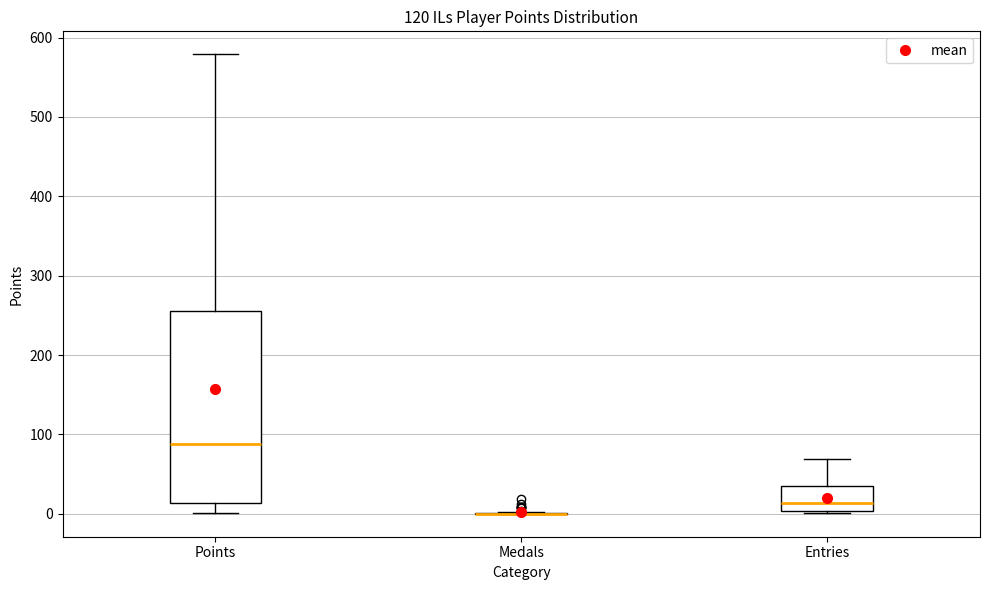

Comparing the boxes themselves (not the whiskers), which one is the tallest?

Points